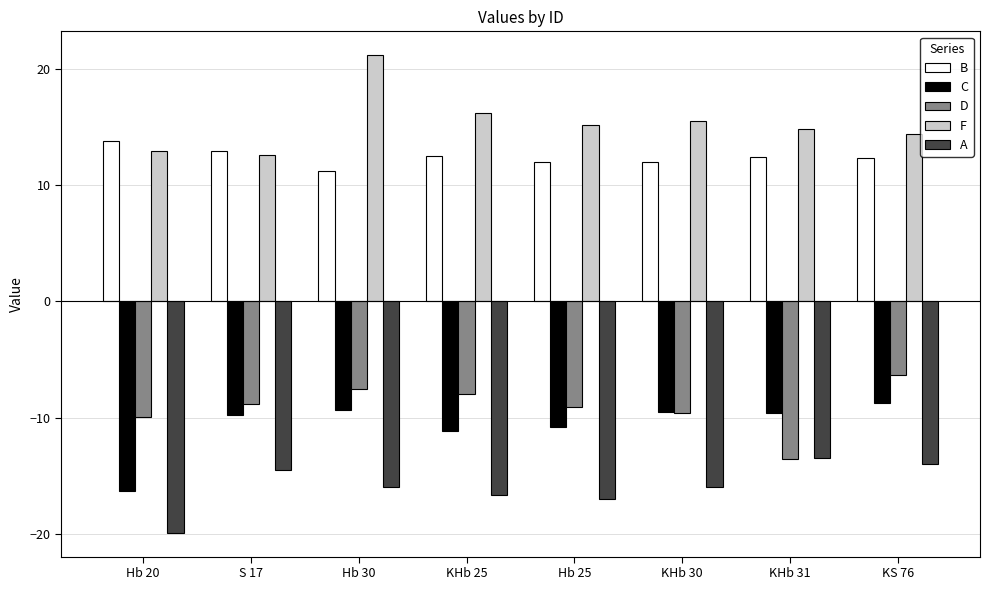

What is the total value across all series at KHb 30?

-7.5